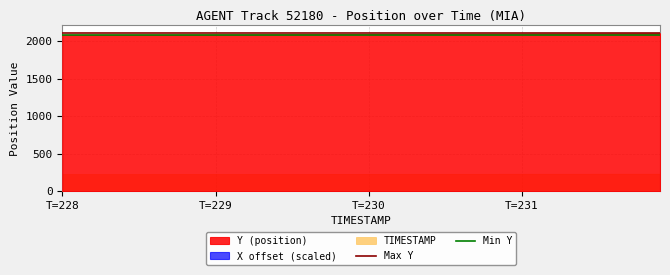

What is the value of the Max Y point at the 1st from the left?

2105.8